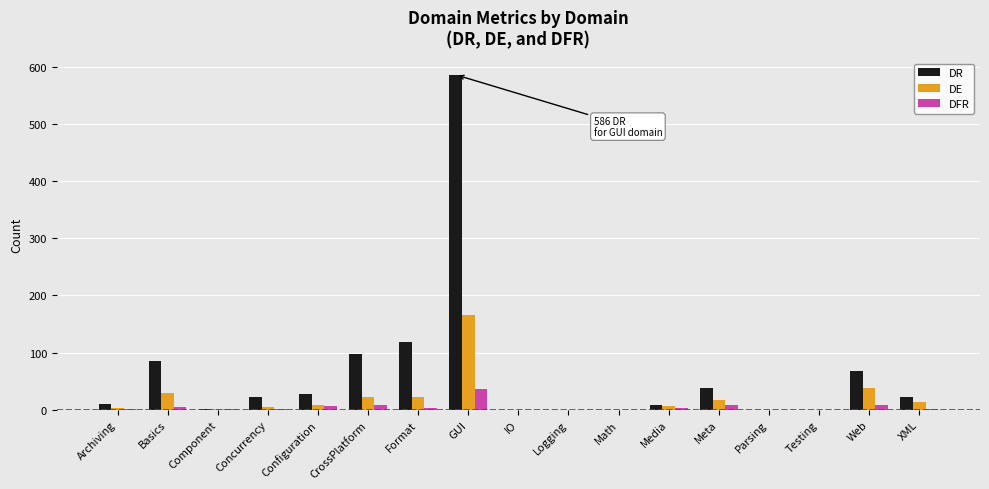

Is the value of DE at Basics greater than the value of DFR at Basics?

Yes